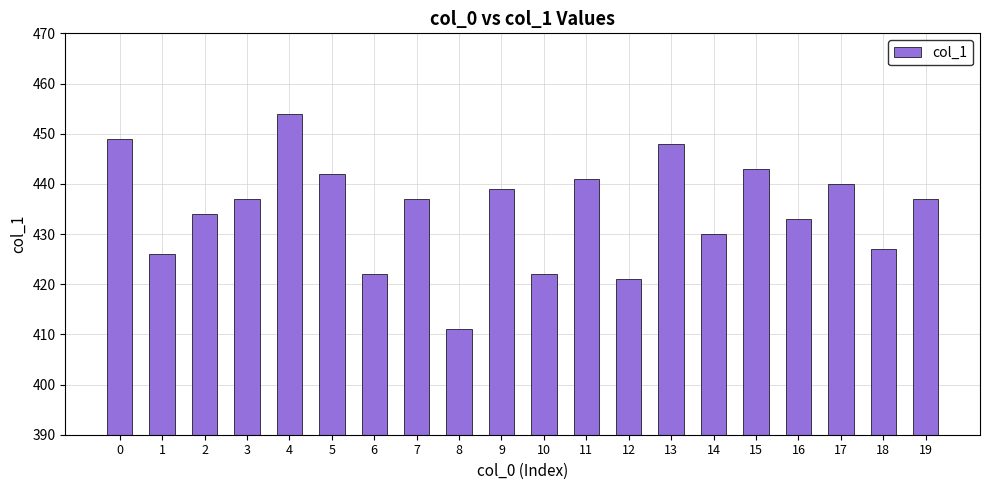

What is the value of the 5th bar from the left?

454